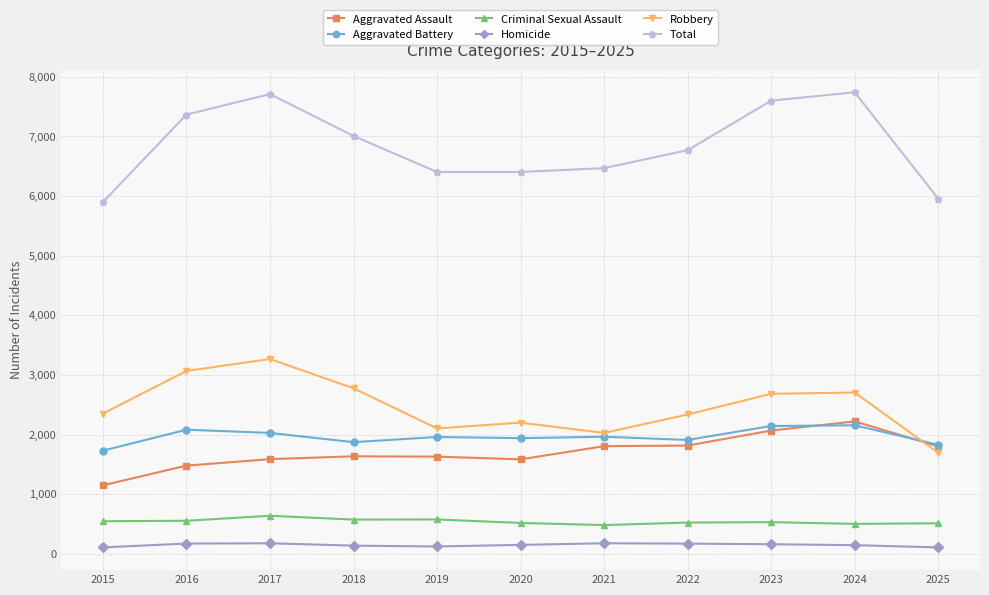

What is the value of the Criminal Sexual Assault point at the 6th from the left?

521